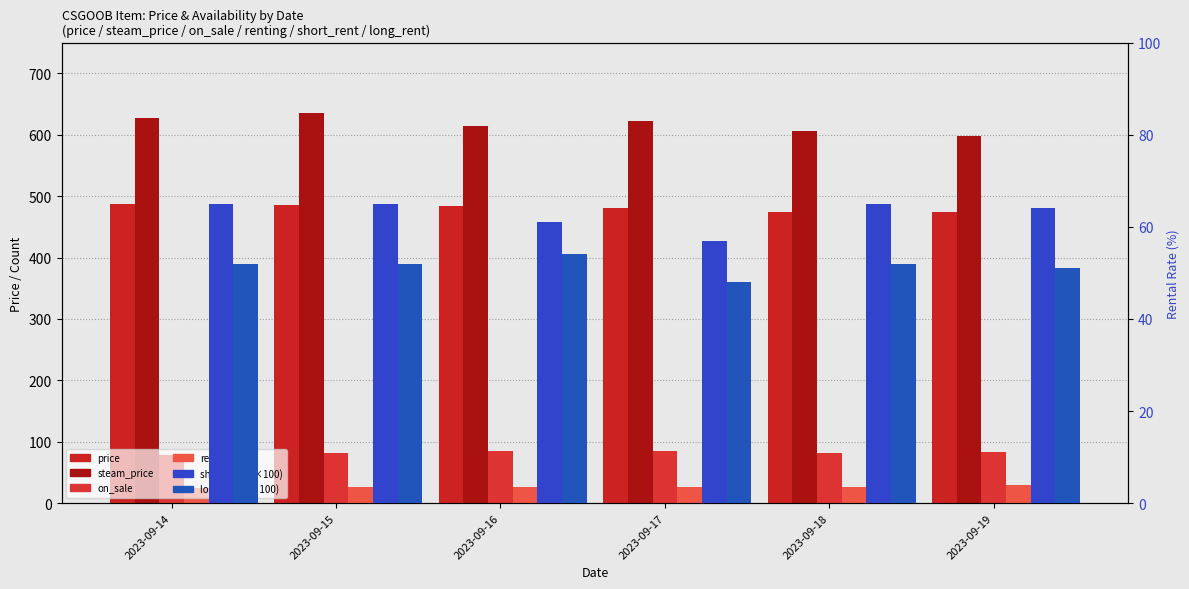

True or false: on_sale has a value of 113.3 at 2023-09-18.

False